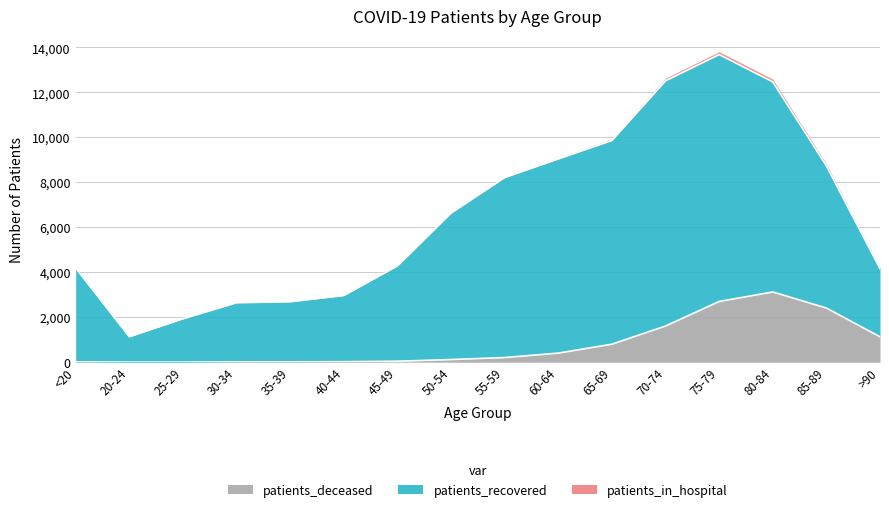

Does the chart display data point markers on the line(s)?

No